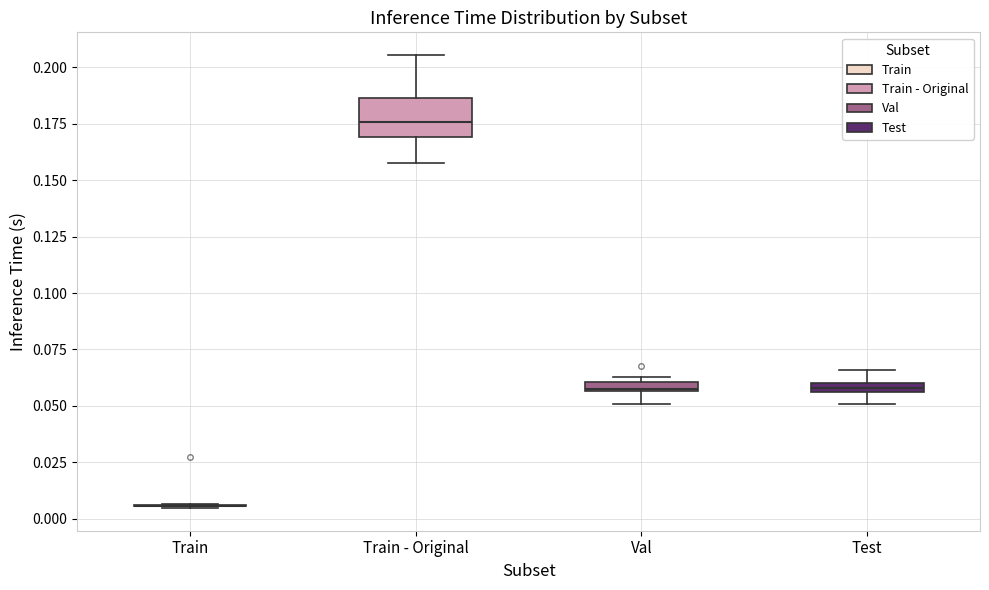

Which box is the tallest, from its lower edge to its upper edge?

Train - Original